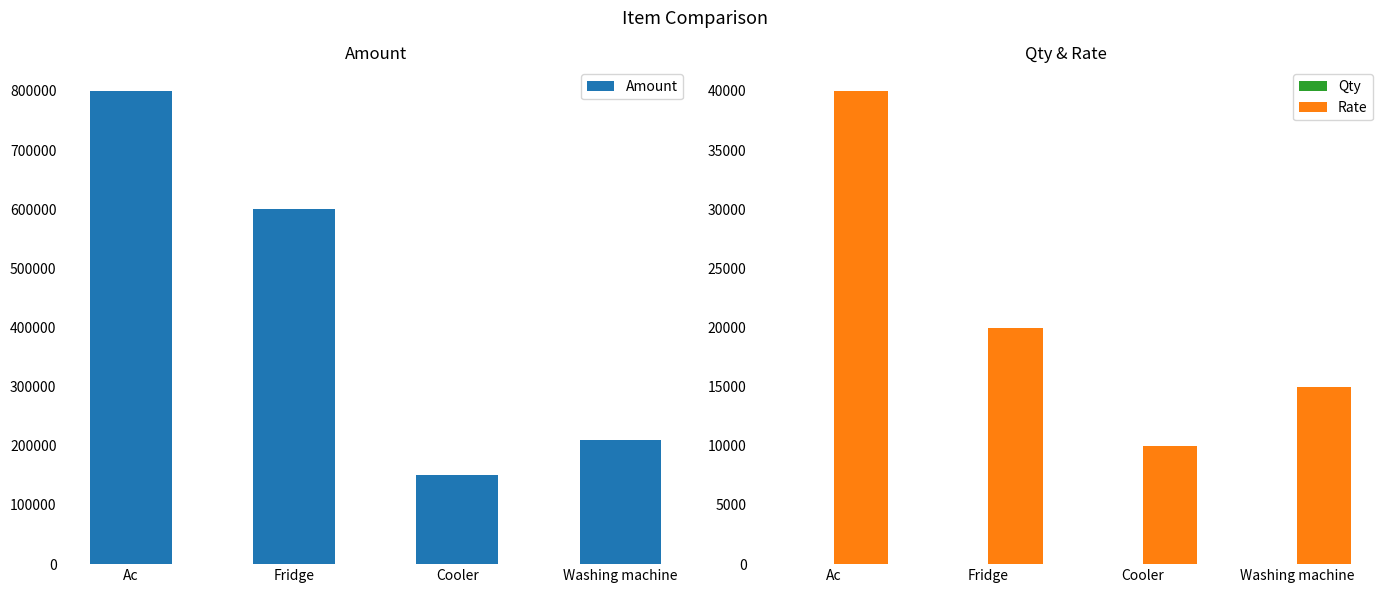

At which category is the sum across all series the highest?

Ac